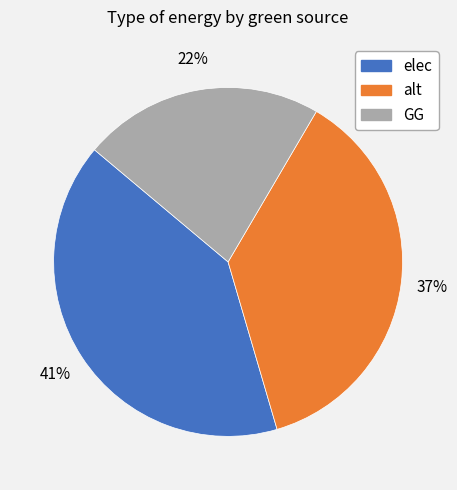

Rank the categories by value from highest to lowest.

elec, alt, GG